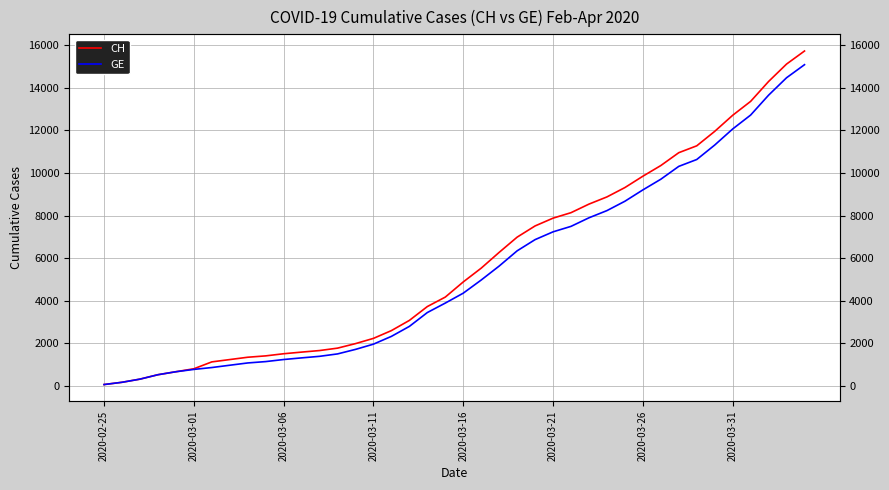

True or false: CH has more than 2 interior local peaks.

False